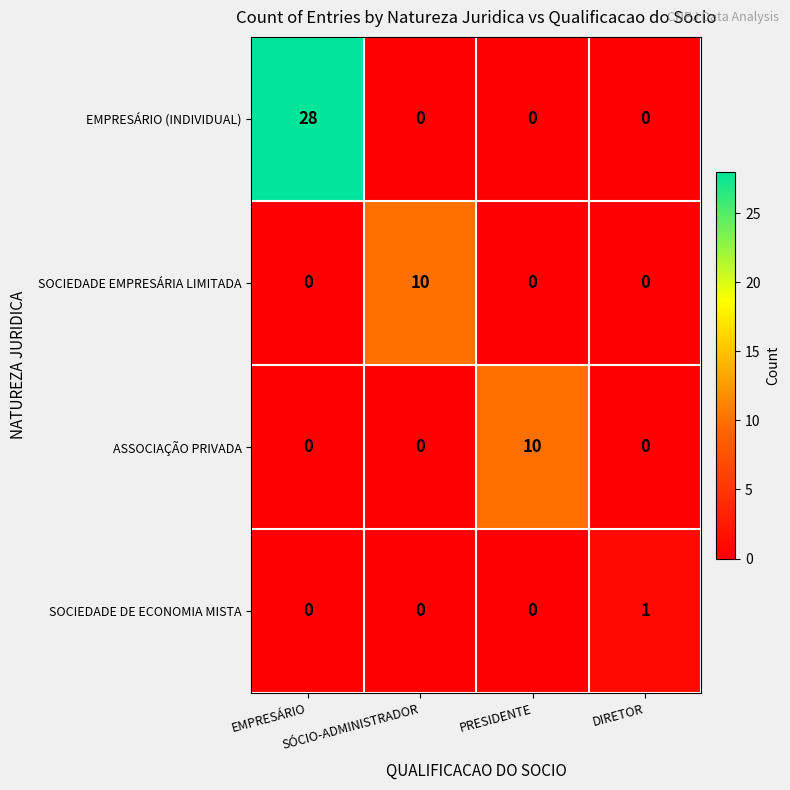

What is the difference between the highest and lowest values at EMPRESÁRIO?

28